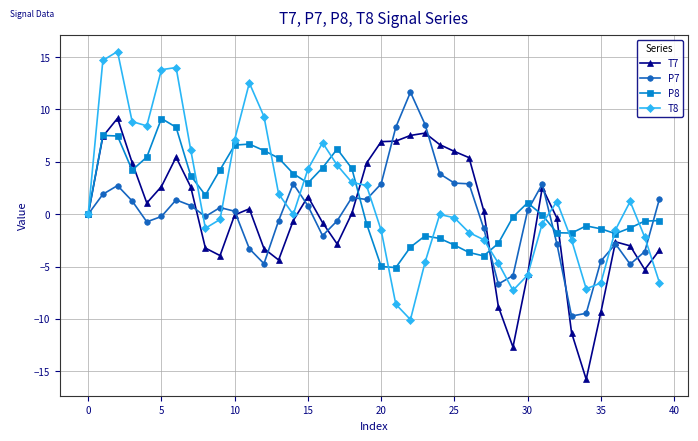

Count the number of data series in this chart.

4